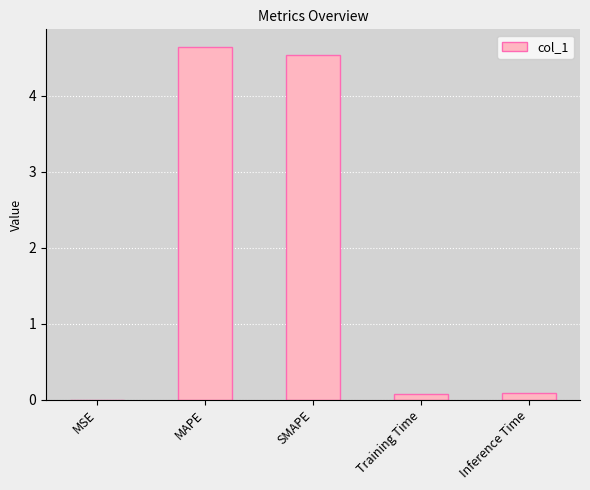

The value at Inference Time is 0.1. True or false?

True